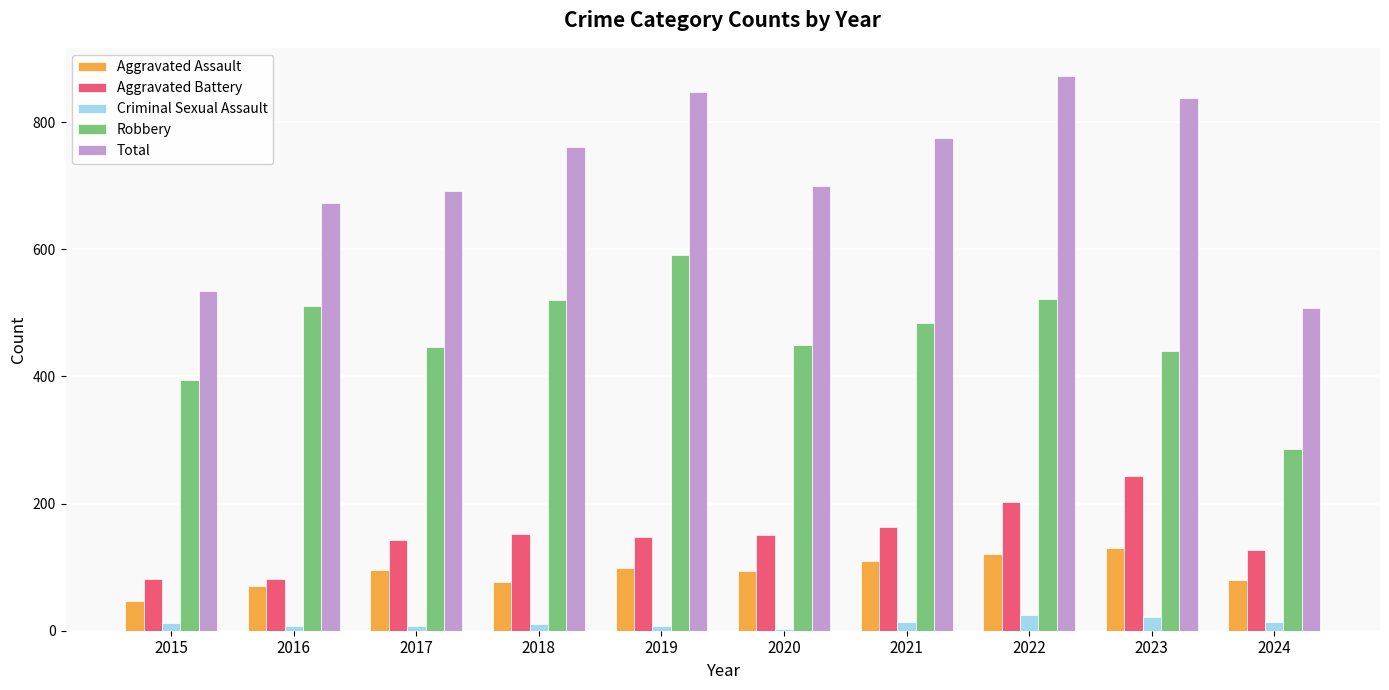

What is the maximum value for Robbery?

591